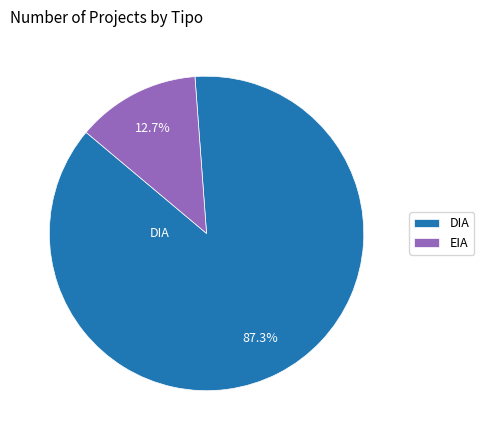

Is it true that DIA is 87% of the pie?

True